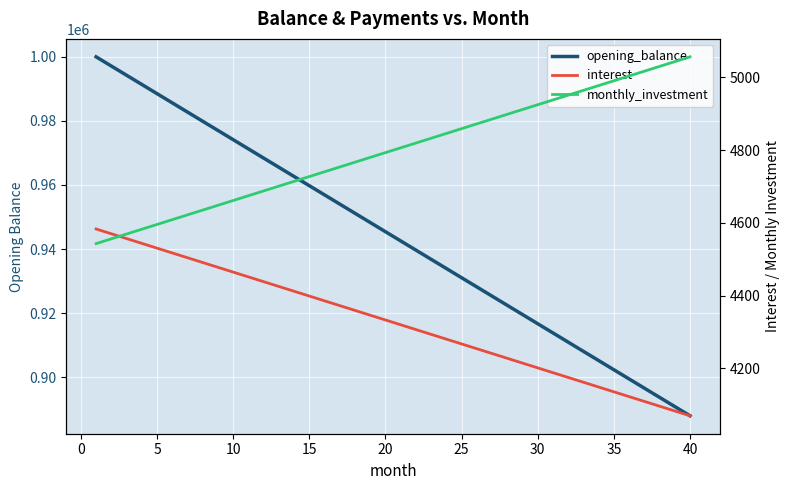

What is the sum of all interest values?

173060.3